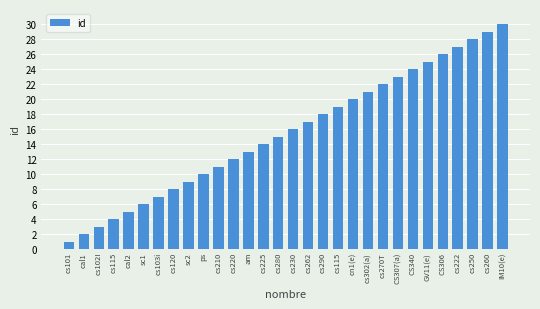

Reading left to right, transcribe all the data shown in this chart.

1	2	3	4	5	6	7	8	9	10	11	12	13	14	15	16	17	18	19	20	21	22	23	24	25	26	27	28	29	30